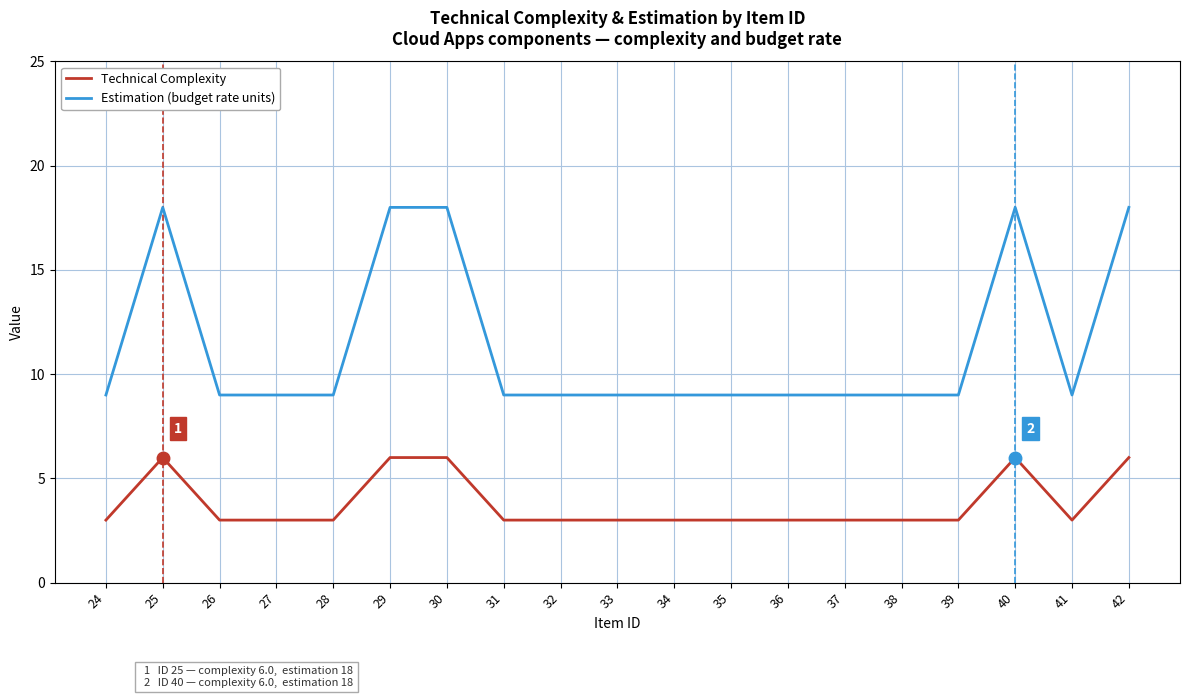

What is the highest value of the Estimation (budget rate units) series?

18